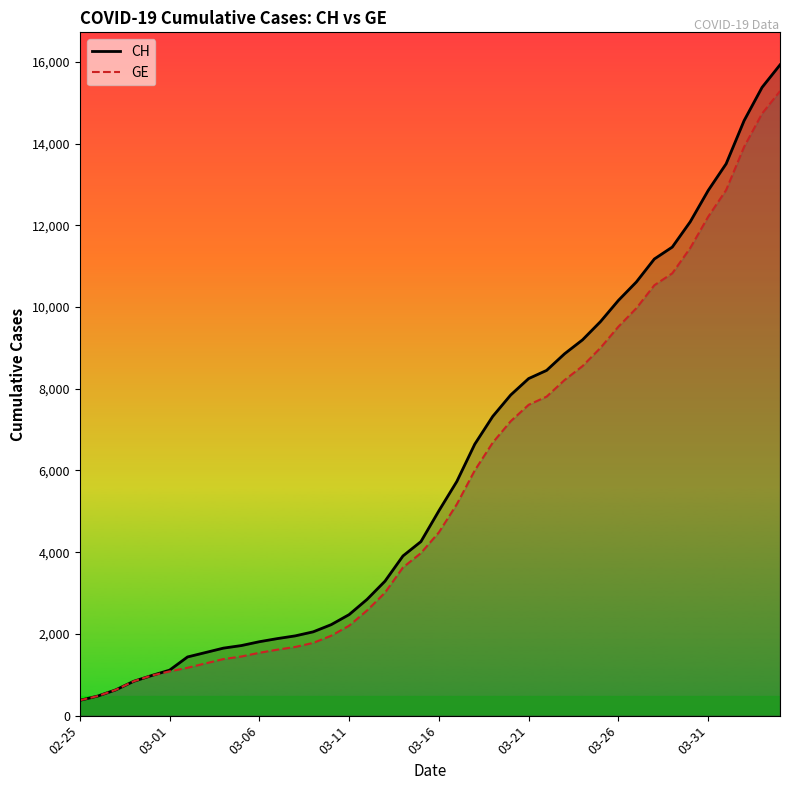

What is the maximum value shown in the chart?

15926